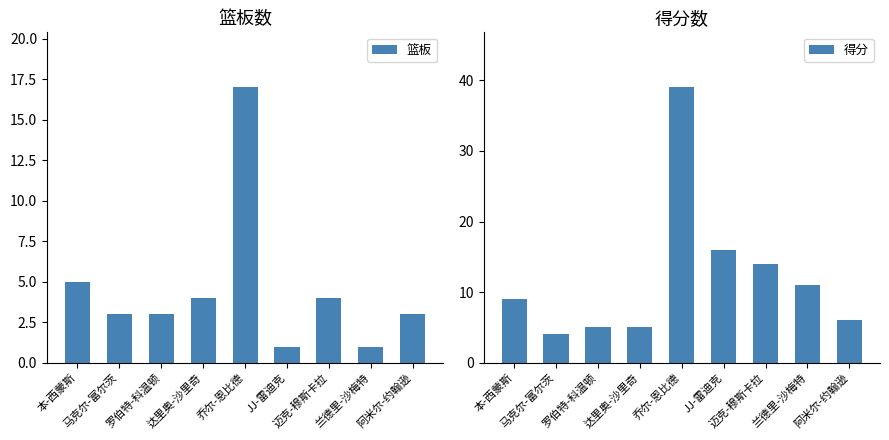

At which label does 得分 reach its minimum?

马克尔-富尔茨